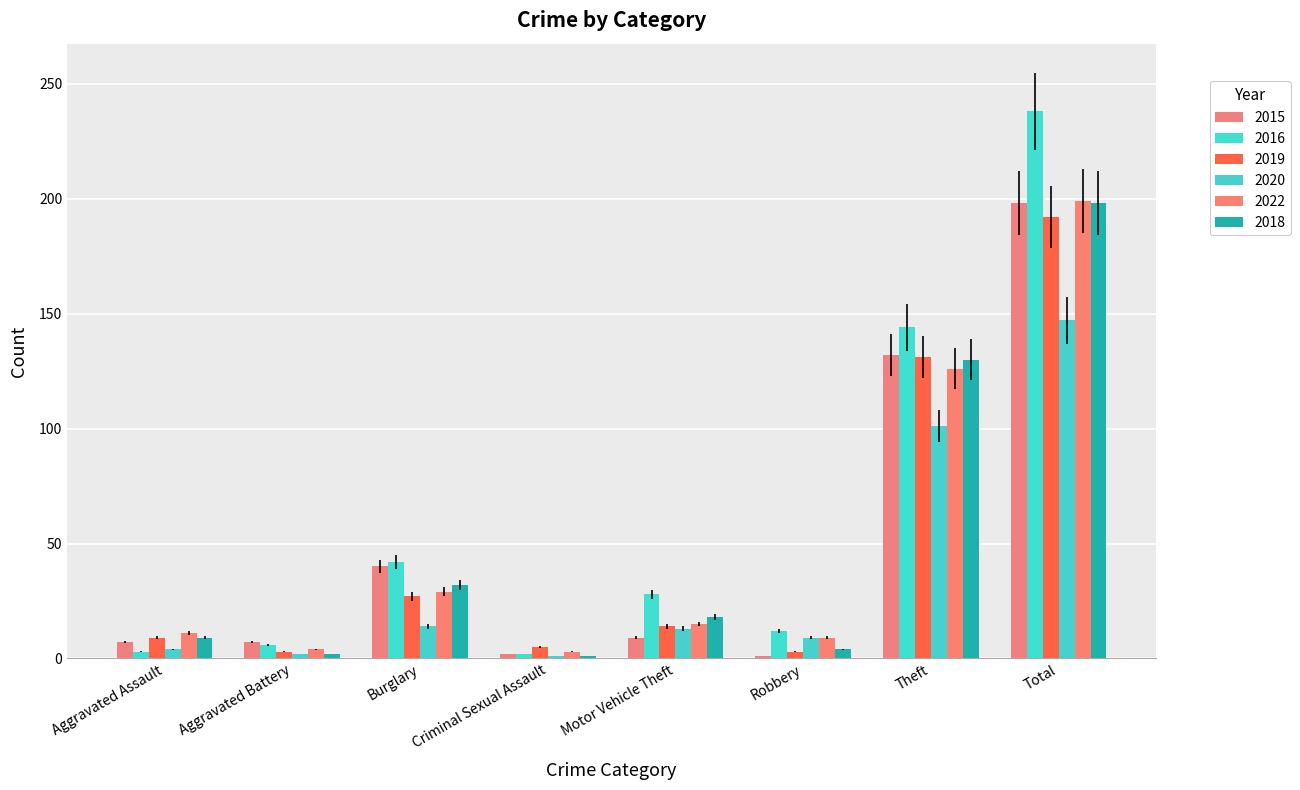

How many categories are shown in the chart?

8